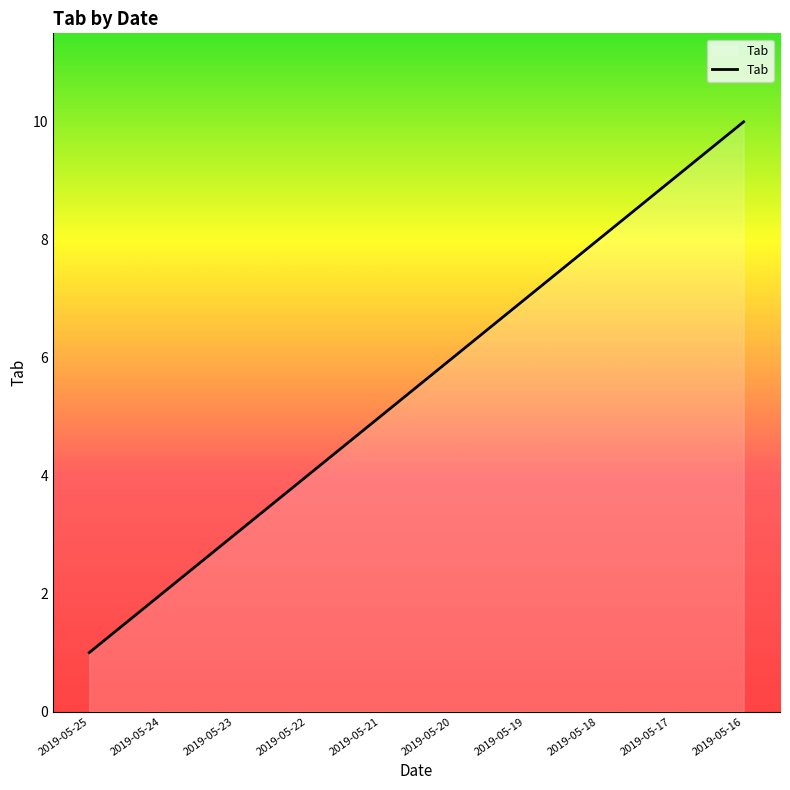

Does the chart have visible grid lines?

No